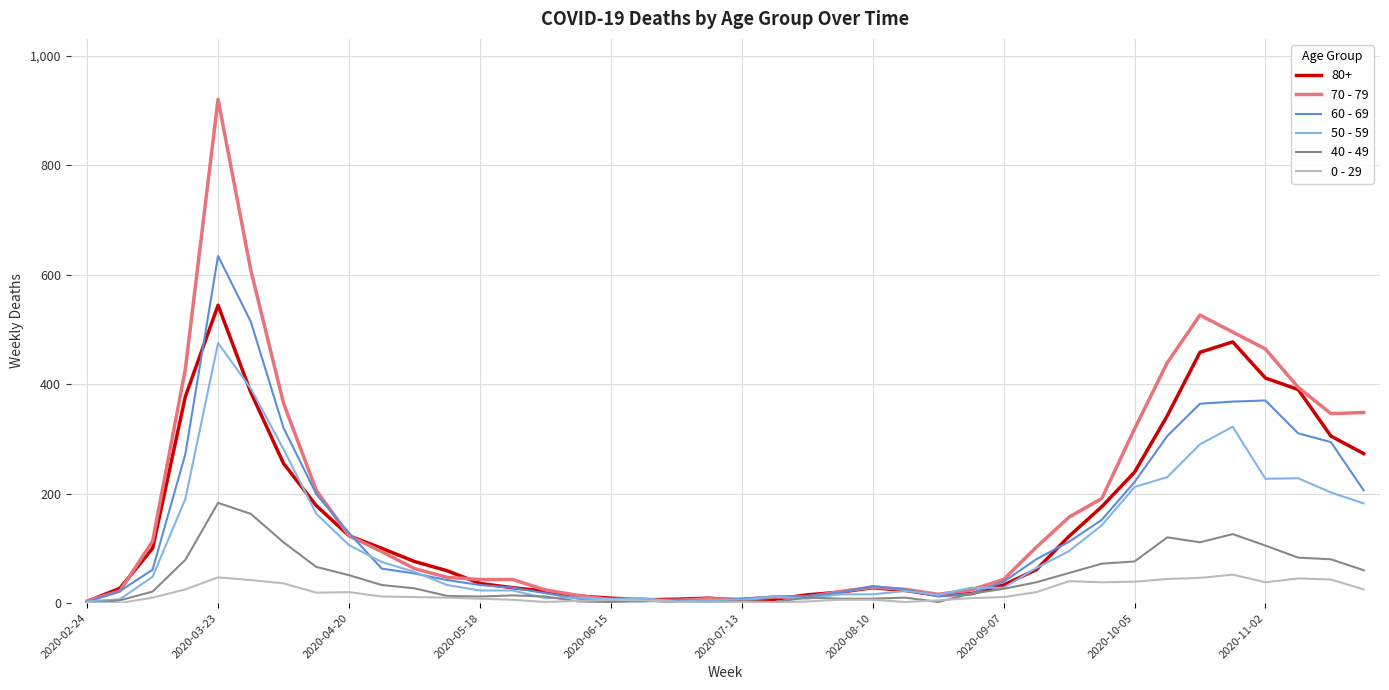

Rank the series by their maximum value, from lowest to highest.

0 - 29, 40 - 49, 50 - 59, 80+, 60 - 69, 70 - 79